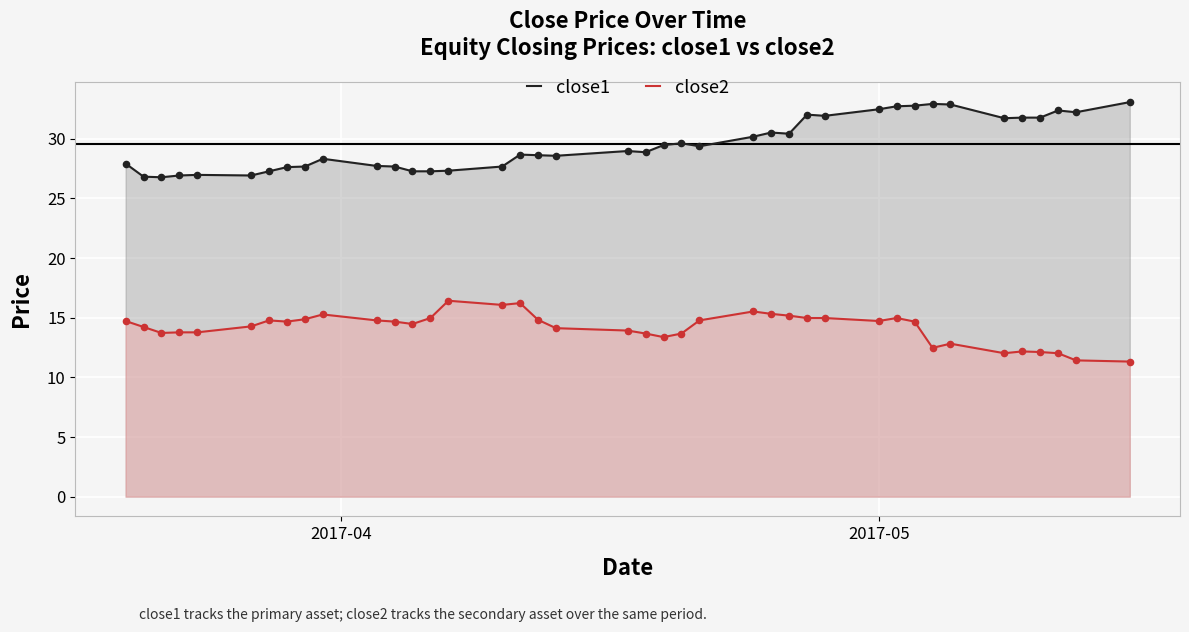

Which series reaches the minimum Y coordinate?

close2